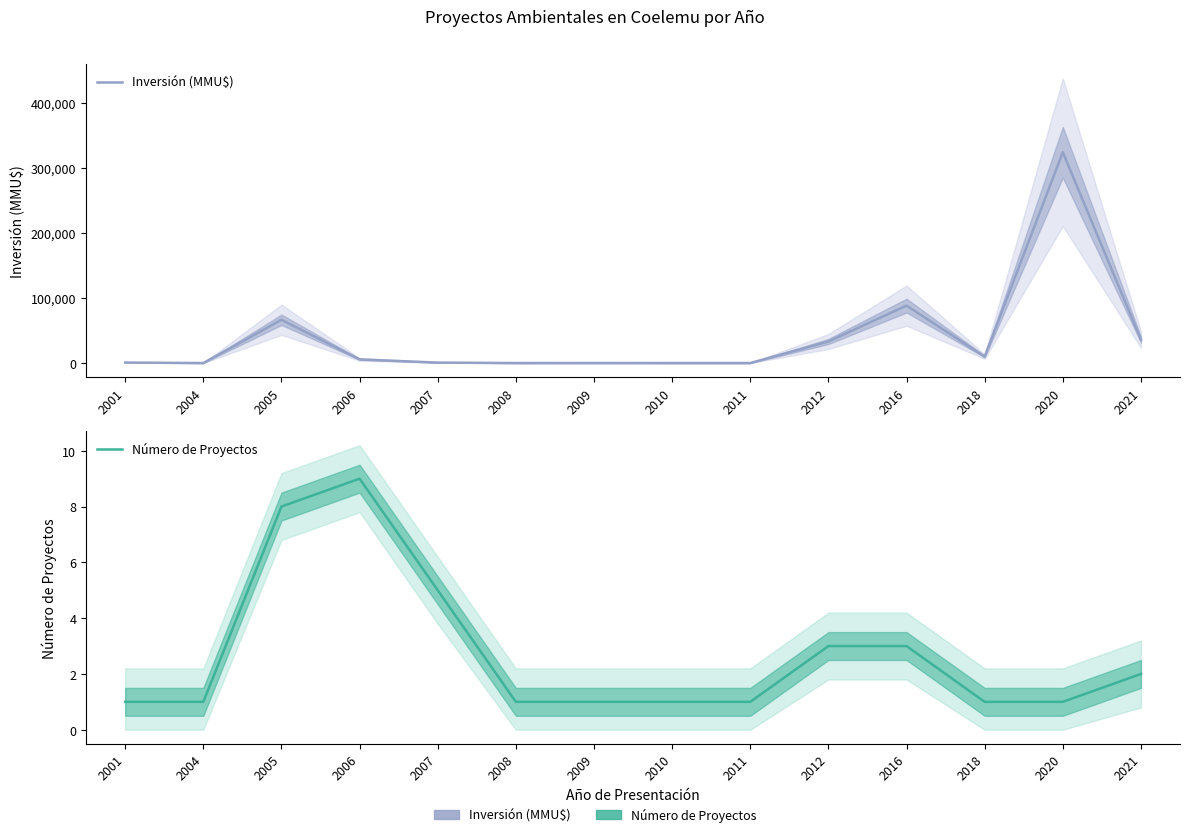

What is the sum of the Número de Proyectos values at 2012 and 2016?

6